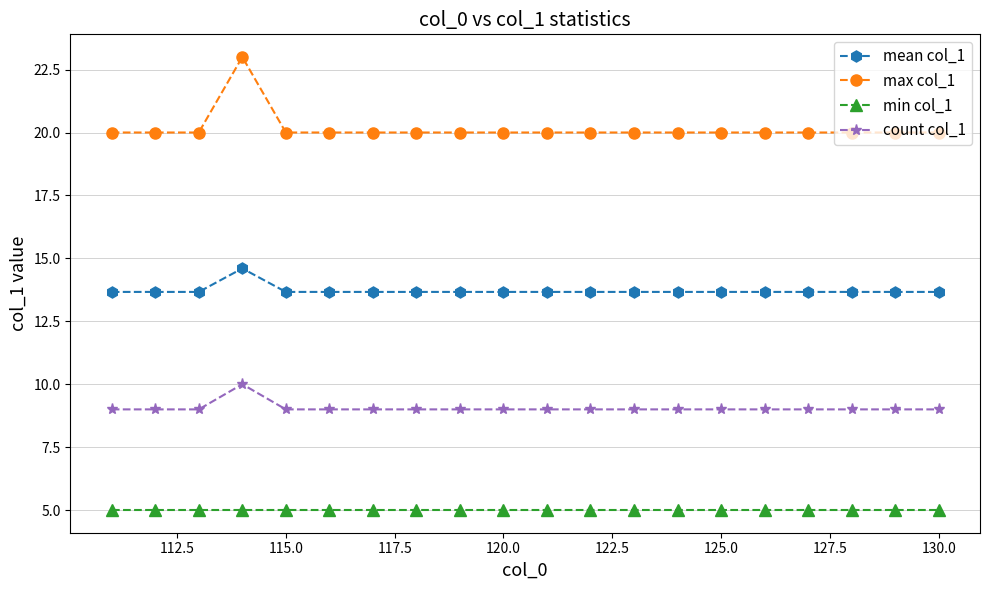

Reading right to left, what are all the values shown in this chart?

mean col_1: 13.7	13.7	13.7	13.7	13.7	13.7	13.7	13.7	13.7	13.7	13.7	13.7	13.7	13.7	13.7	13.7	14.6	13.7	13.7	13.7
max col_1: 20.0	20.0	20.0	20.0	20.0	20.0	20.0	20.0	20.0	20.0	20.0	20.0	20.0	20.0	20.0	20.0	23.0	20.0	20.0	20.0
min col_1: 5.0	5.0	5.0	5.0	5.0	5.0	5.0	5.0	5.0	5.0	5.0	5.0	5.0	5.0	5.0	5.0	5.0	5.0	5.0	5.0
count col_1: 9.0	9.0	9.0	9.0	9.0	9.0	9.0	9.0	9.0	9.0	9.0	9.0	9.0	9.0	9.0	9.0	10.0	9.0	9.0	9.0